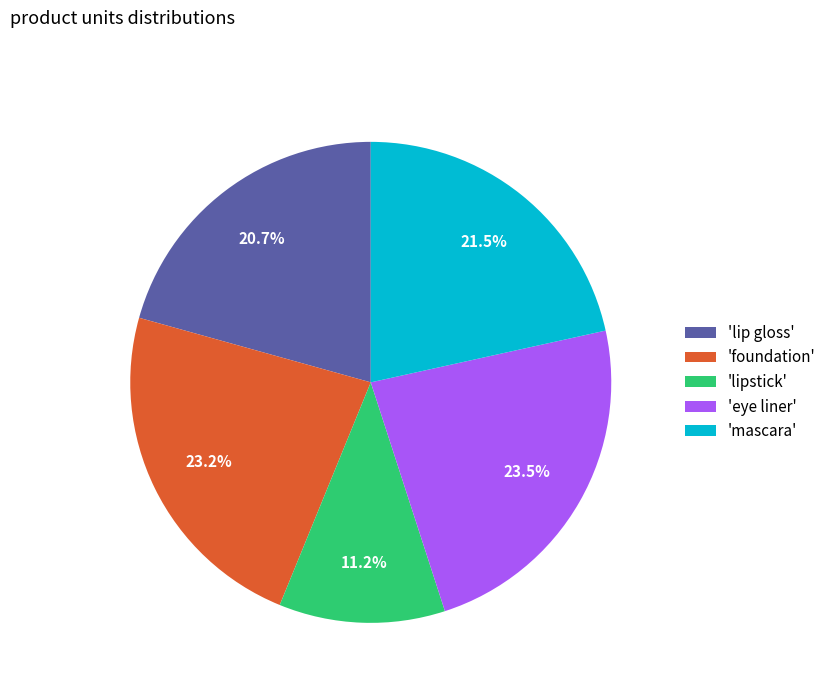

Between 'mascara' and 'eye liner', which is larger?

'eye liner'